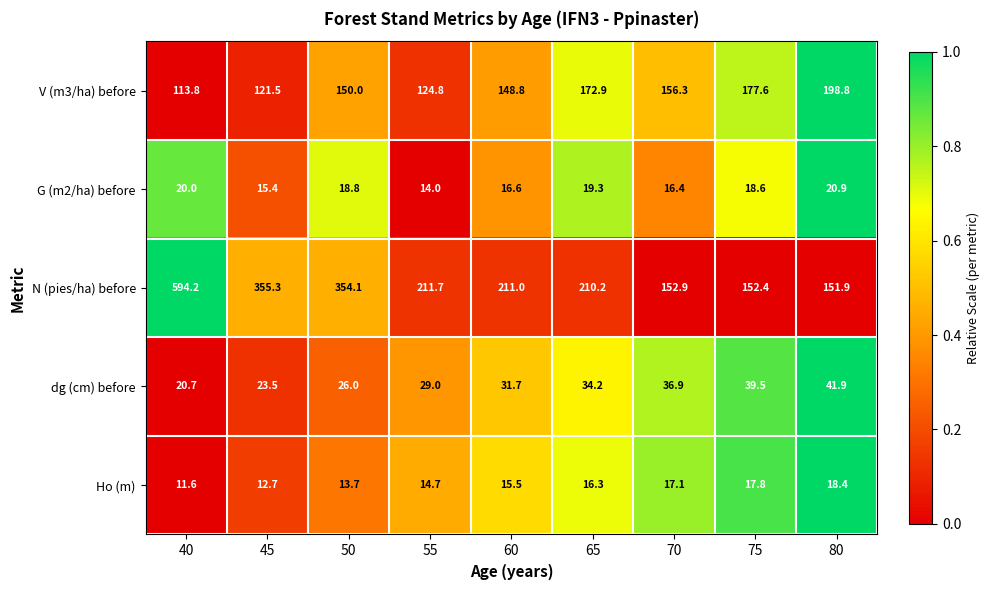

The value of dg (cm) before at 50 is 26.0. True or false?

True